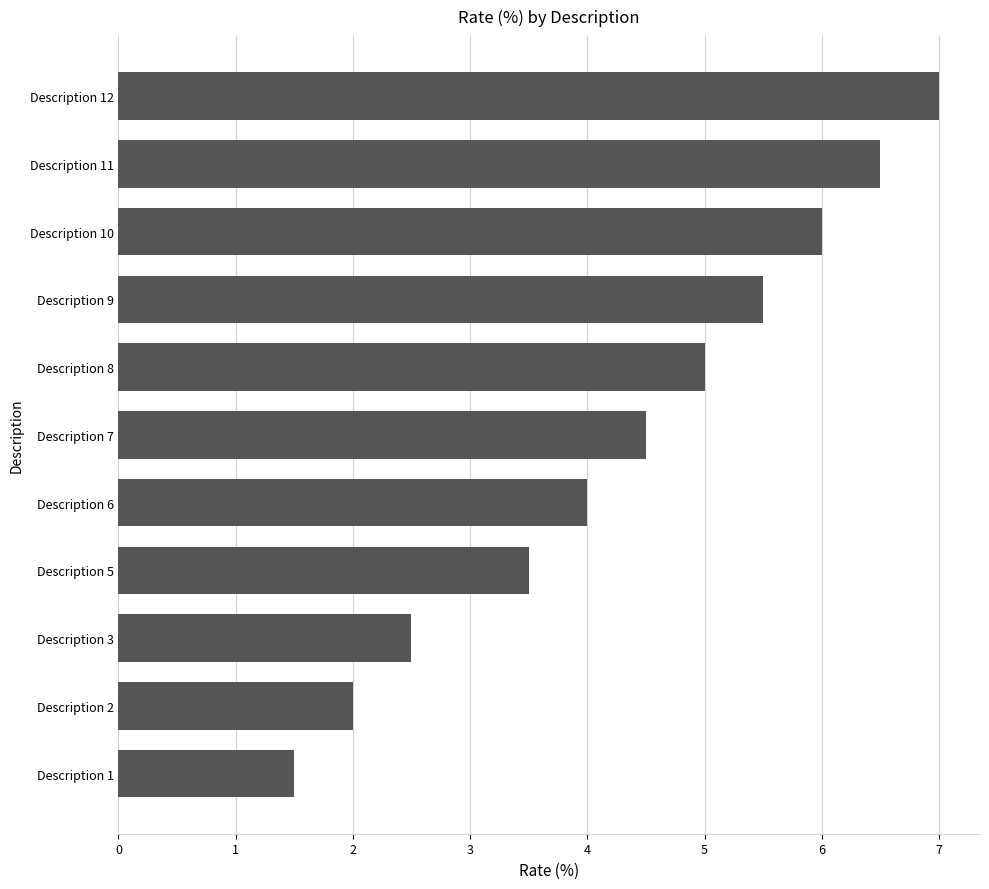

How many bars are there in total?

11